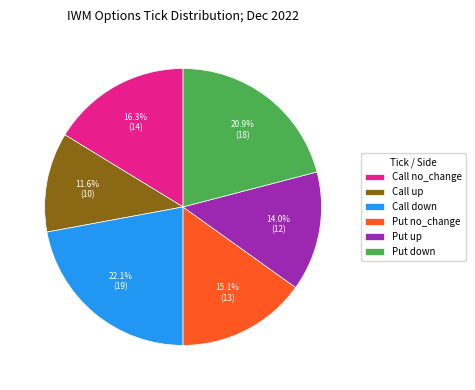

Count the number of slices in the pie.

6